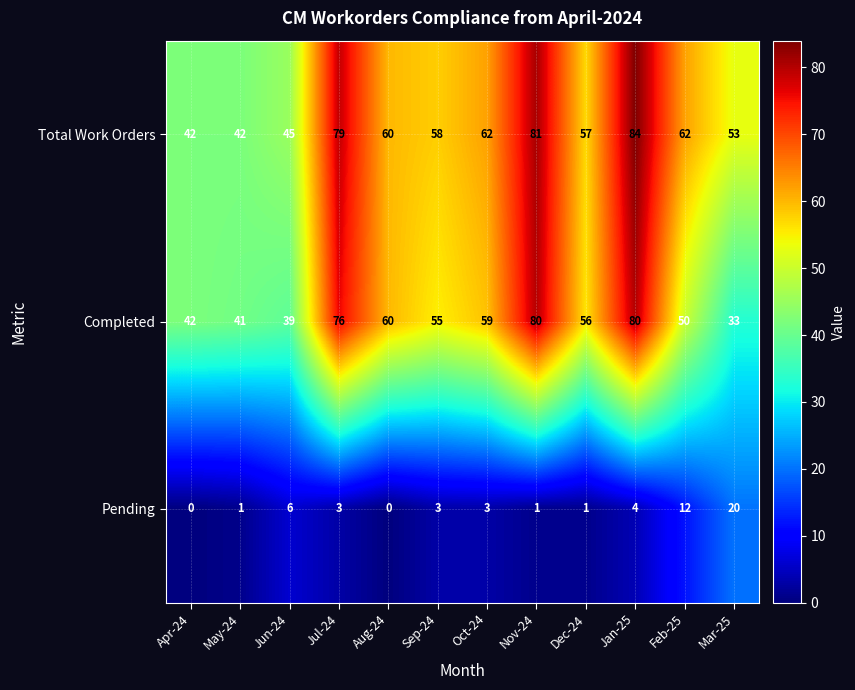

At which category is the sum across all series the highest?

Jan-25